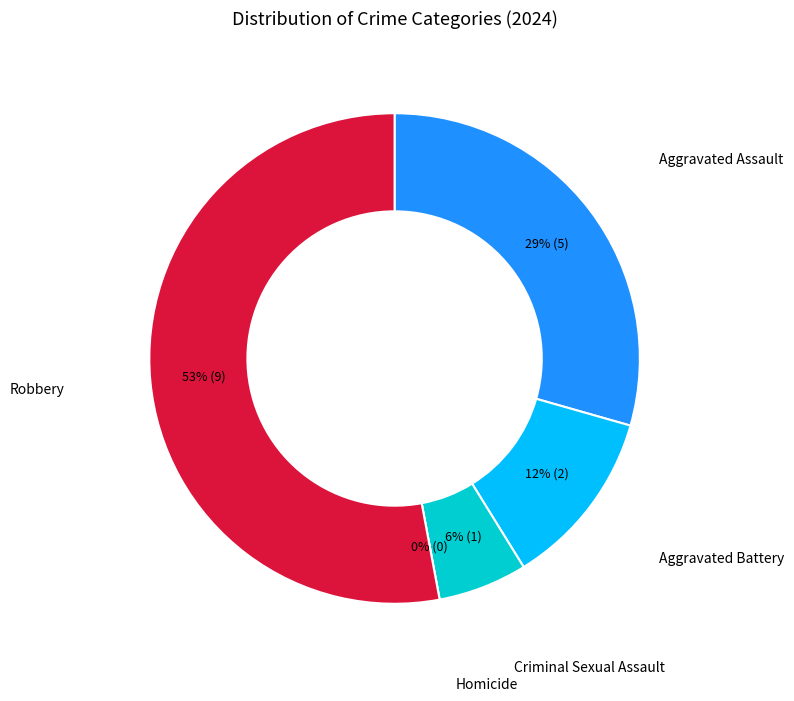

To the nearest percent, what is the difference between the largest and smallest slice percentages?

53%